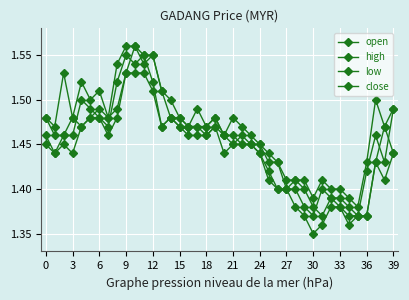

How many low values are between 1 and 2?

40